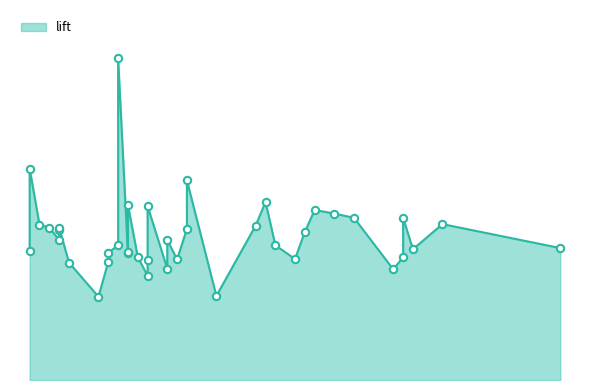

Between 21 and 24, which is larger?

21